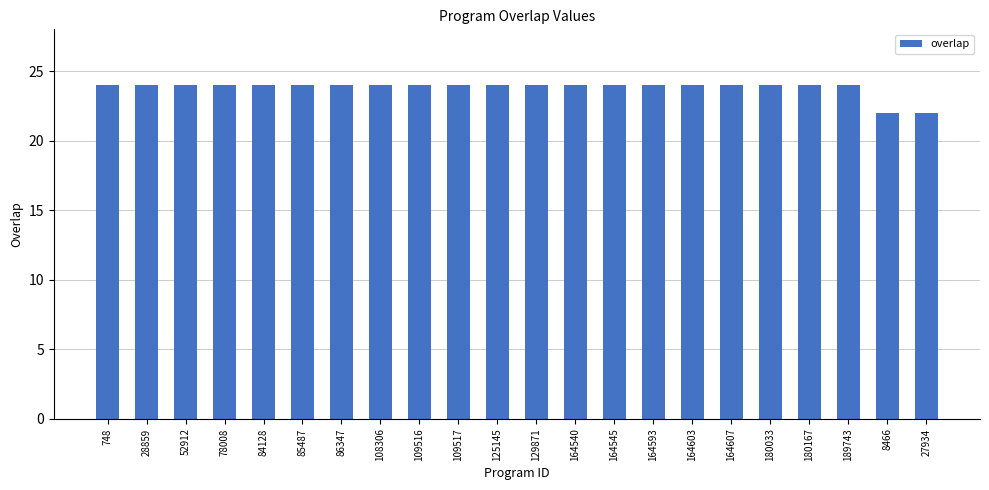

What is the greatest value displayed?

24